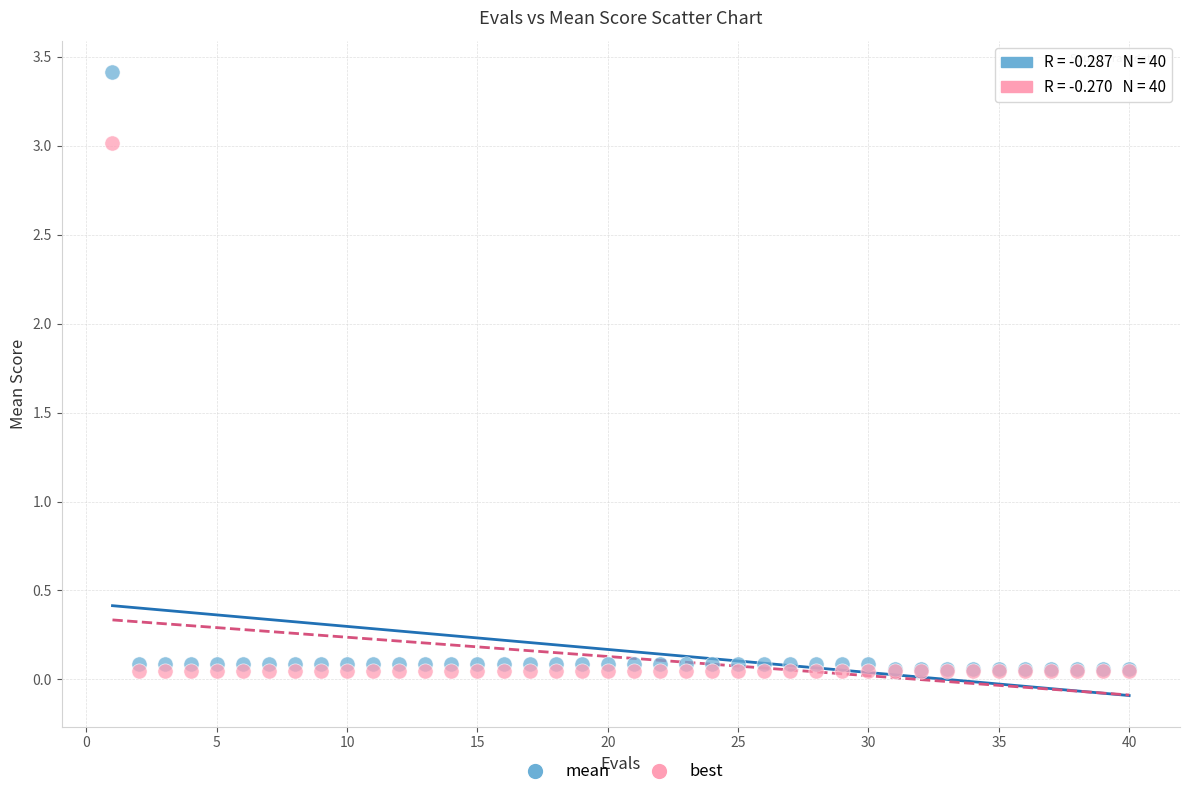

What are all the series names shown in the legend?

mean, best